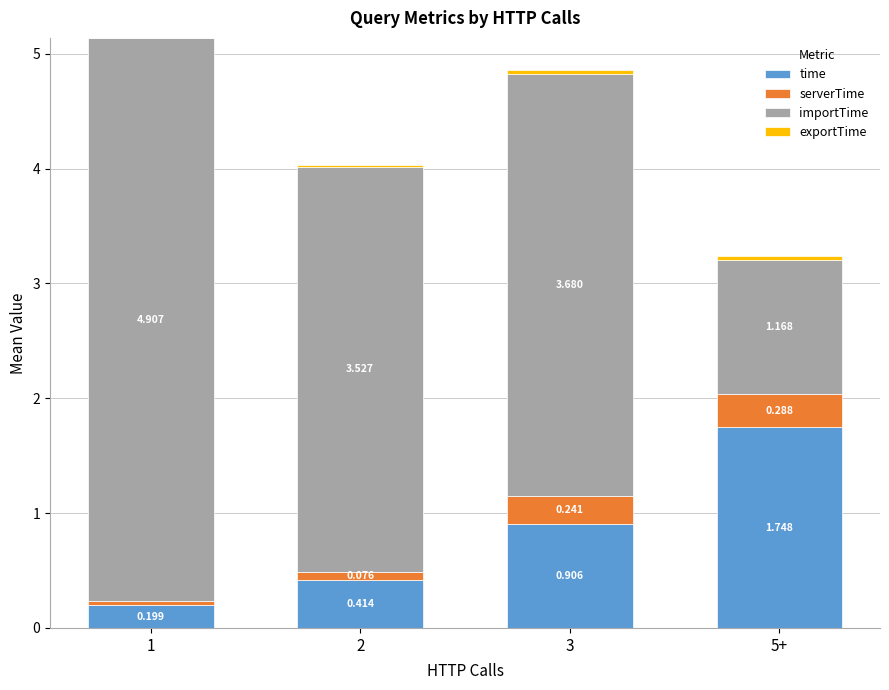

How many distinct data groups are displayed?

4